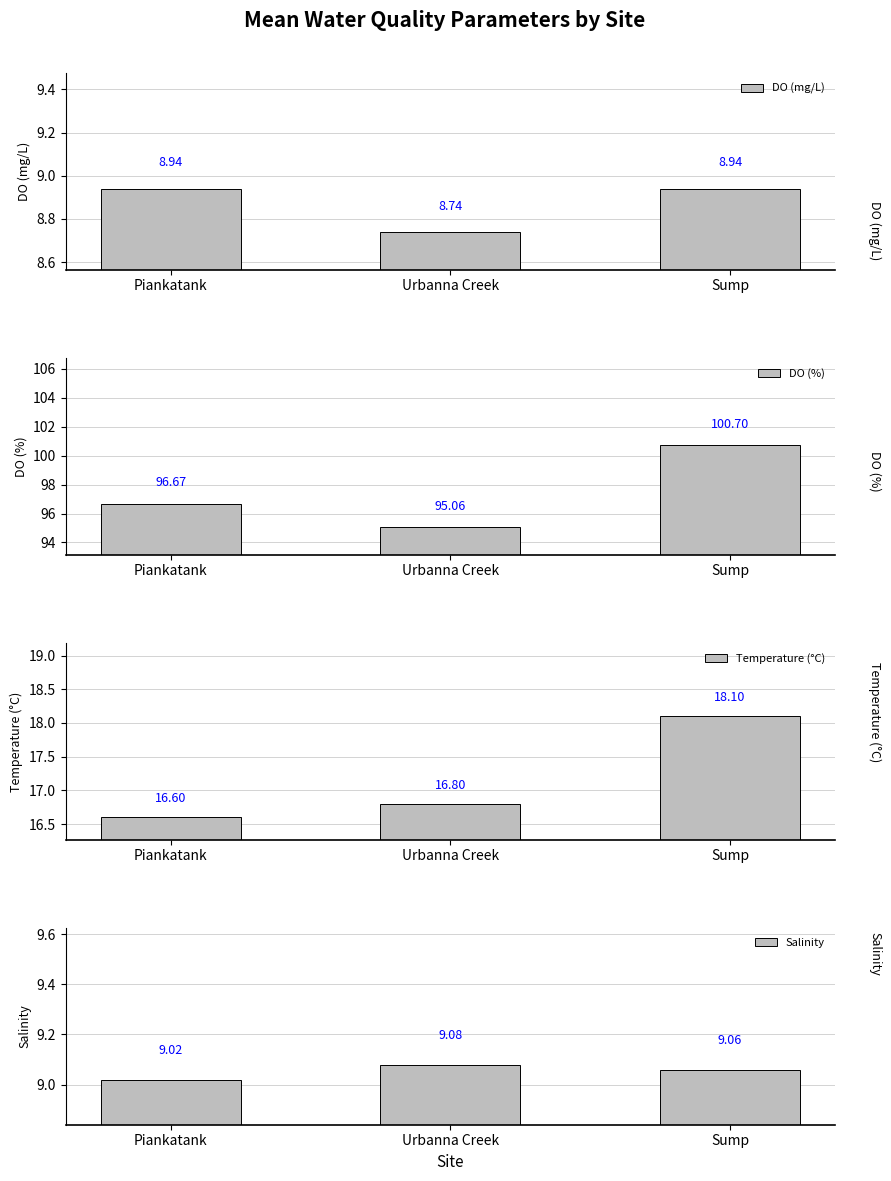

The Temperature (°C) series shows 10.1 at Piankatank. True or false?

False